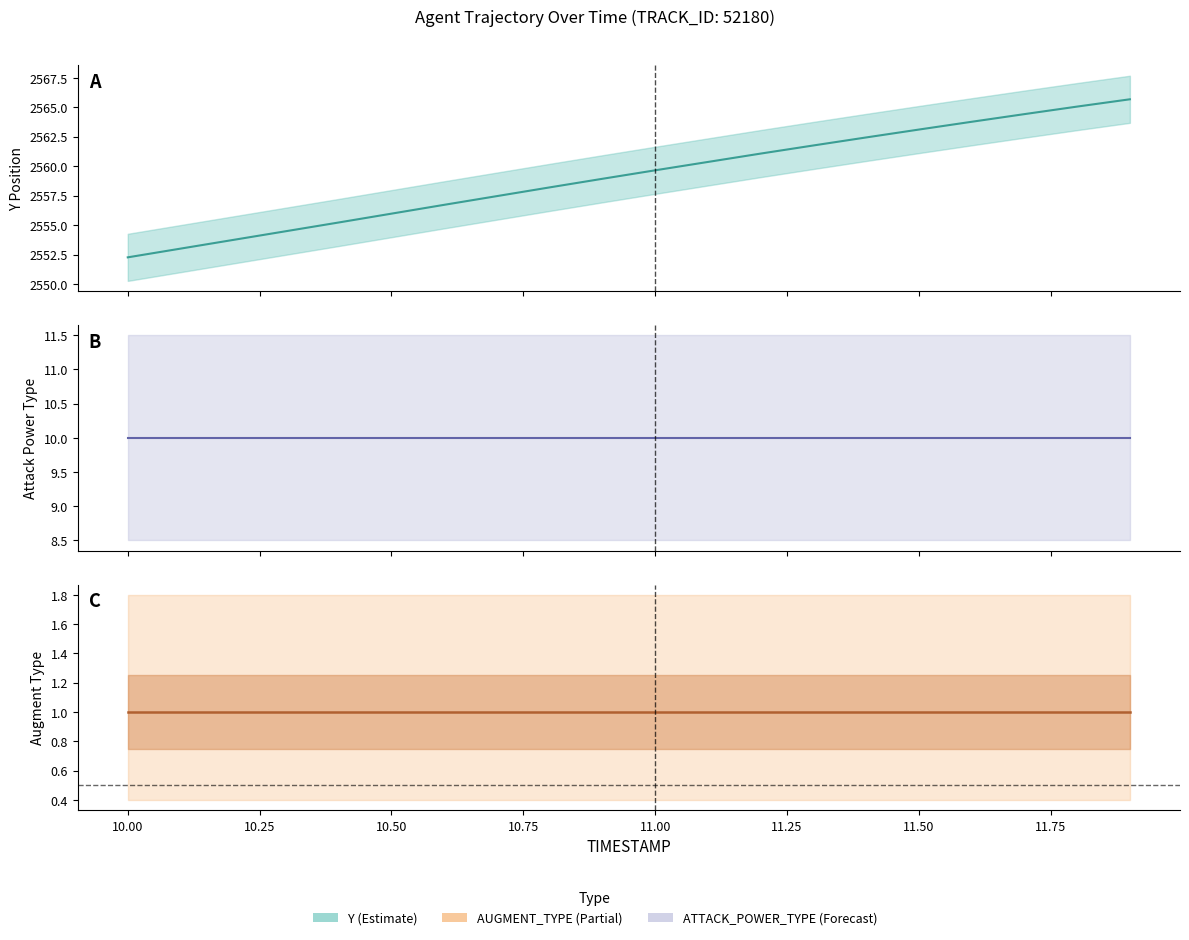

Does the chart display data point markers on the line(s)?

No